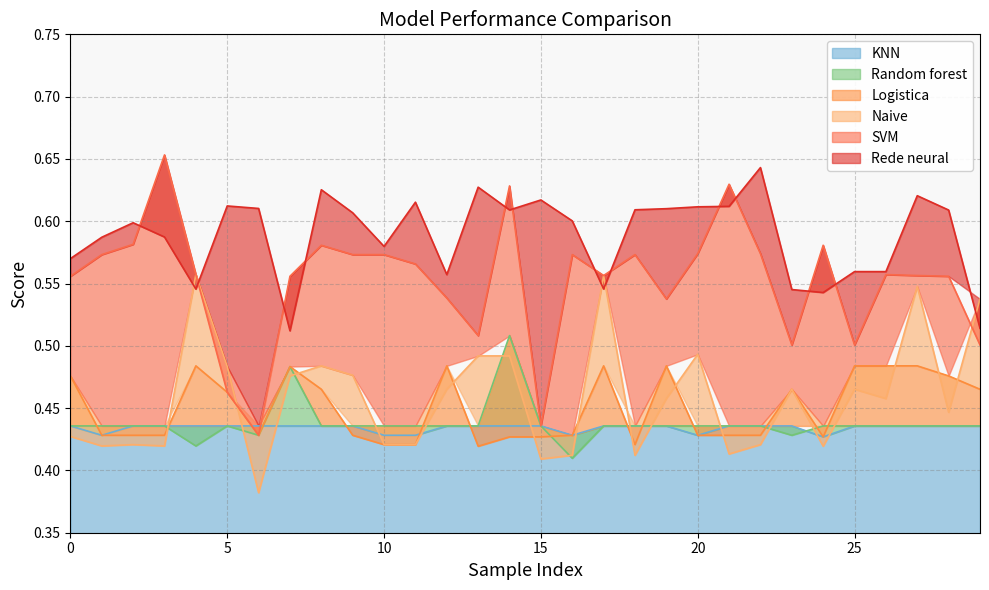

Which has a higher value, 23 or 15?

15